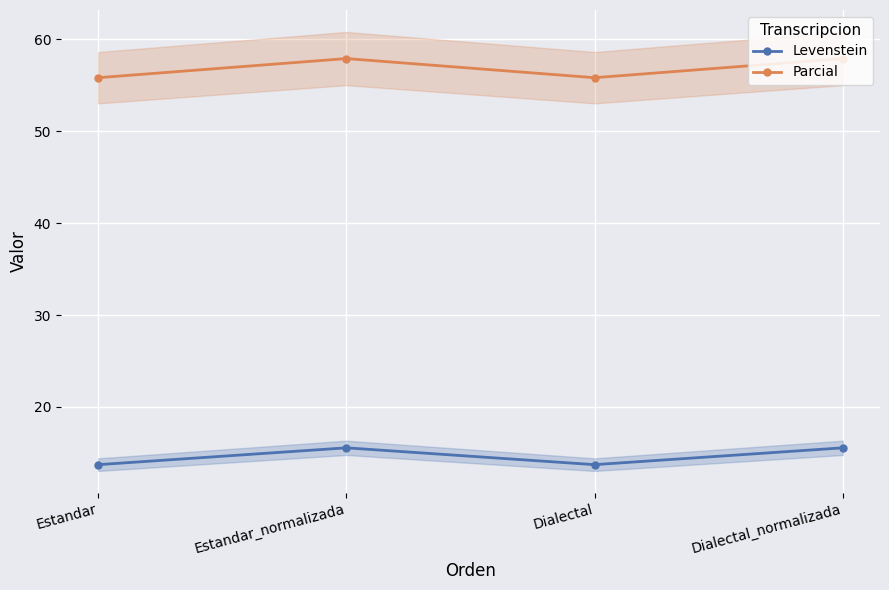

What position from the right is Estandar?

4